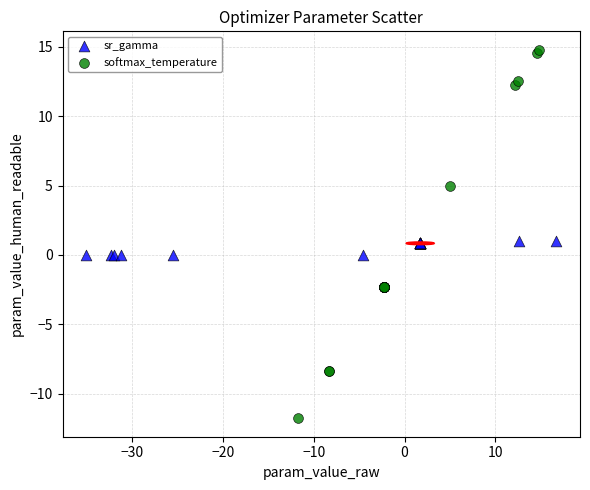

Which series contains the highest Y value?

softmax_temperature